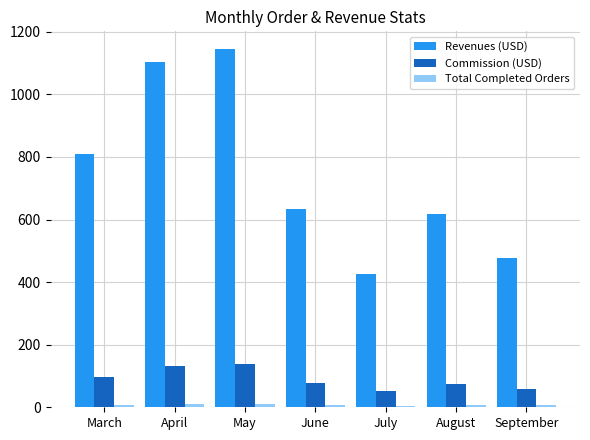

Which category has the highest value in the Revenues (USD) series?

May